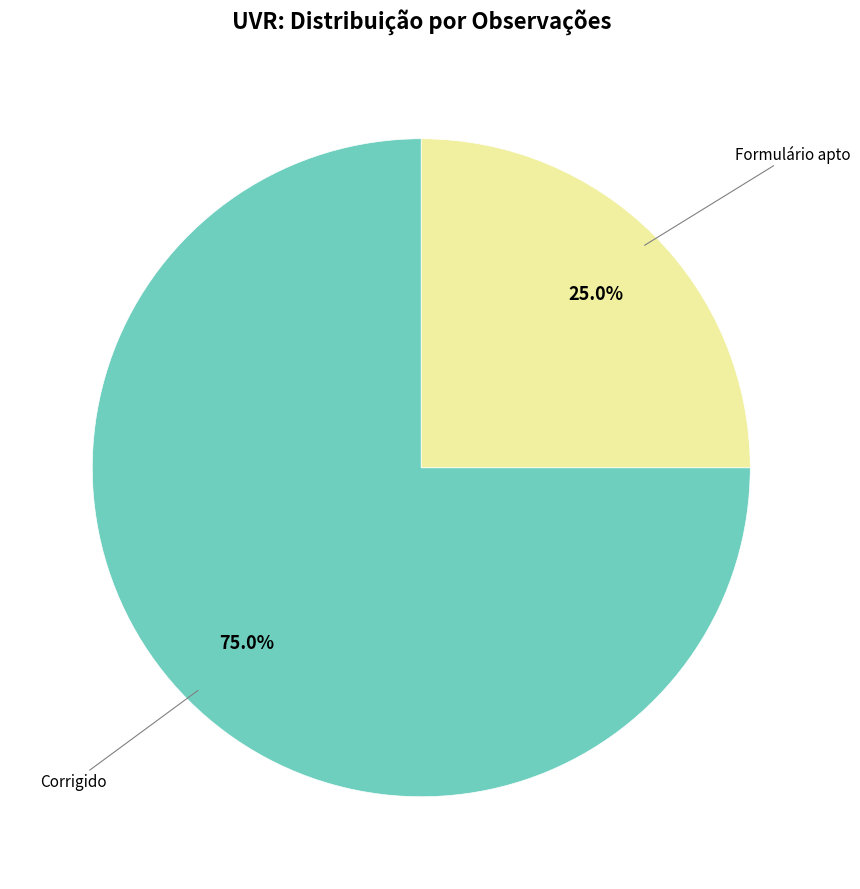

Is there a majority slice in this chart?

Yes